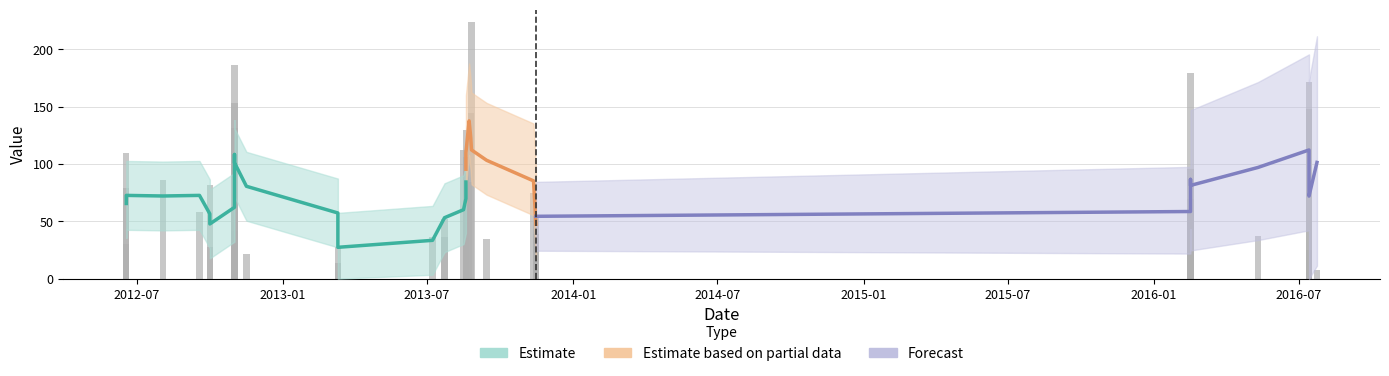

Is it true that the value at 2013-11-15 is 75.6?

False